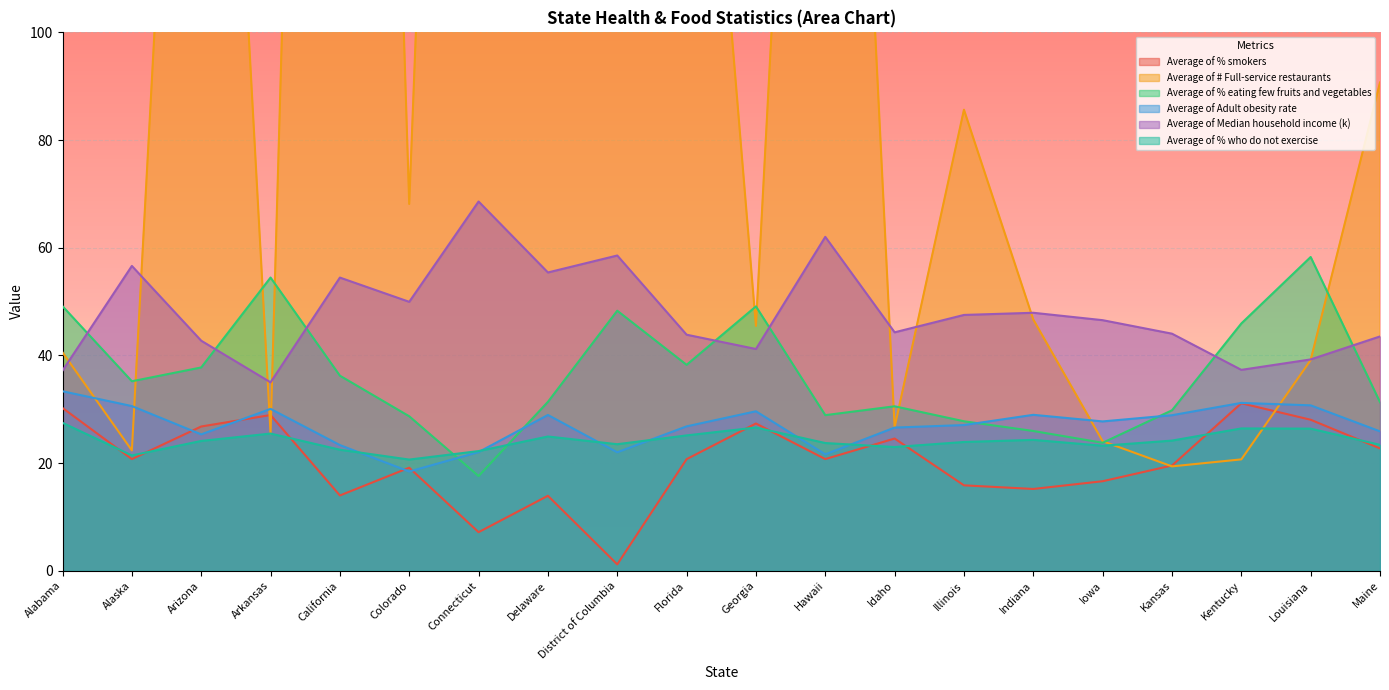

Is it true that Average of # Full-service restaurants equals 260.8 at Arizona?

True